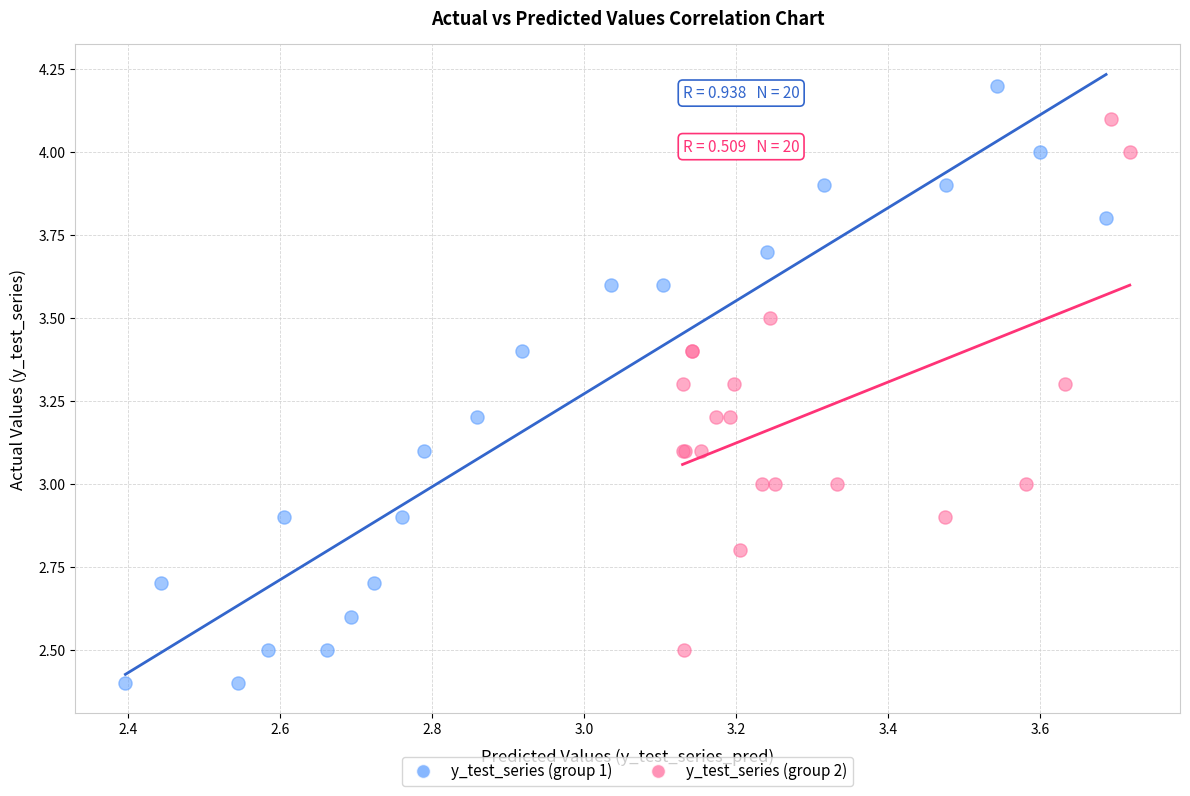

Which series reaches the maximum Y coordinate?

y_test_series (group 1)